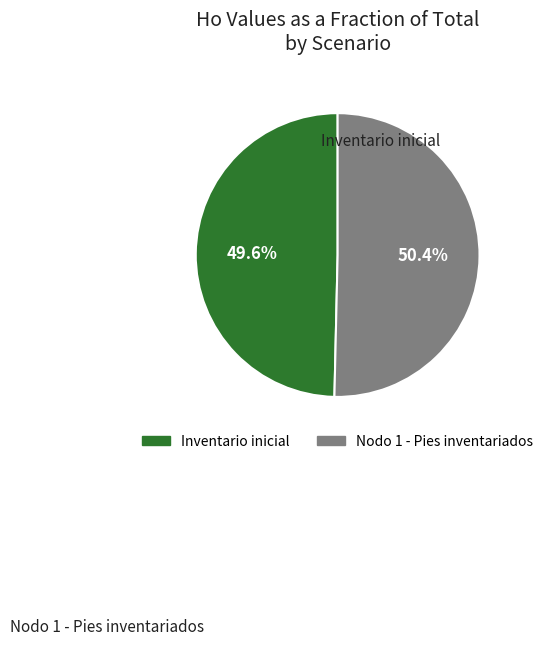

Count the number of slices in the pie.

2